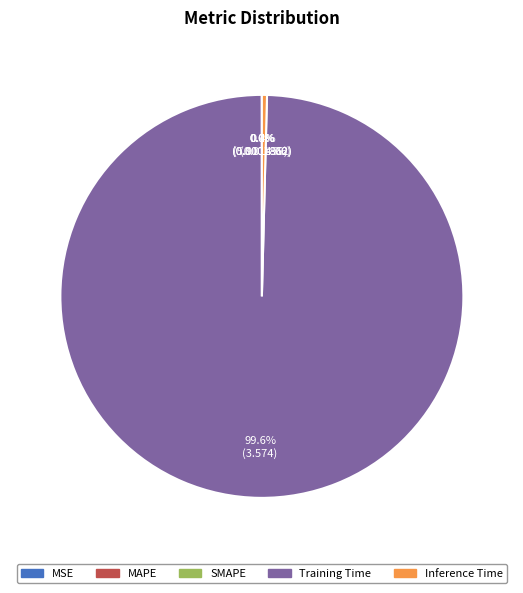

What portion of the pie excludes Inference Time?

99.6%